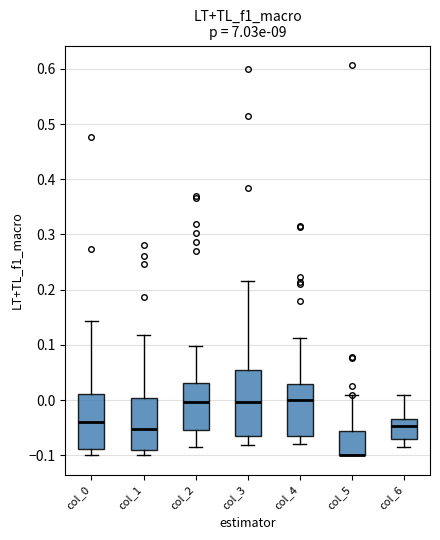

Reading left to right, transcribe this box plot: for each box, give where its median line is, the range the box spans, and where its two whiskers end, as read against the y-axis. The values are not printed on the chart, so give them approximately, as read against the axis.

col_0: median -0.04, box -0.09 to 0.01, whiskers -0.10 to 0.14
col_1: median -0.05, box -0.09 to 0.00, whiskers -0.10 to 0.12
col_2: median 0.00, box -0.05 to 0.03, whiskers -0.09 to 0.10
col_3: median 0.00, box -0.06 to 0.05, whiskers -0.08 to 0.22
col_4: median 0.00, box -0.06 to 0.03, whiskers -0.08 to 0.11
col_5: median -0.10 (drawn on the box's lower edge), box -0.10 to -0.06, whiskers -0.10 to 0.01
col_6: median -0.05, box -0.07 to -0.03, whiskers -0.08 to 0.01